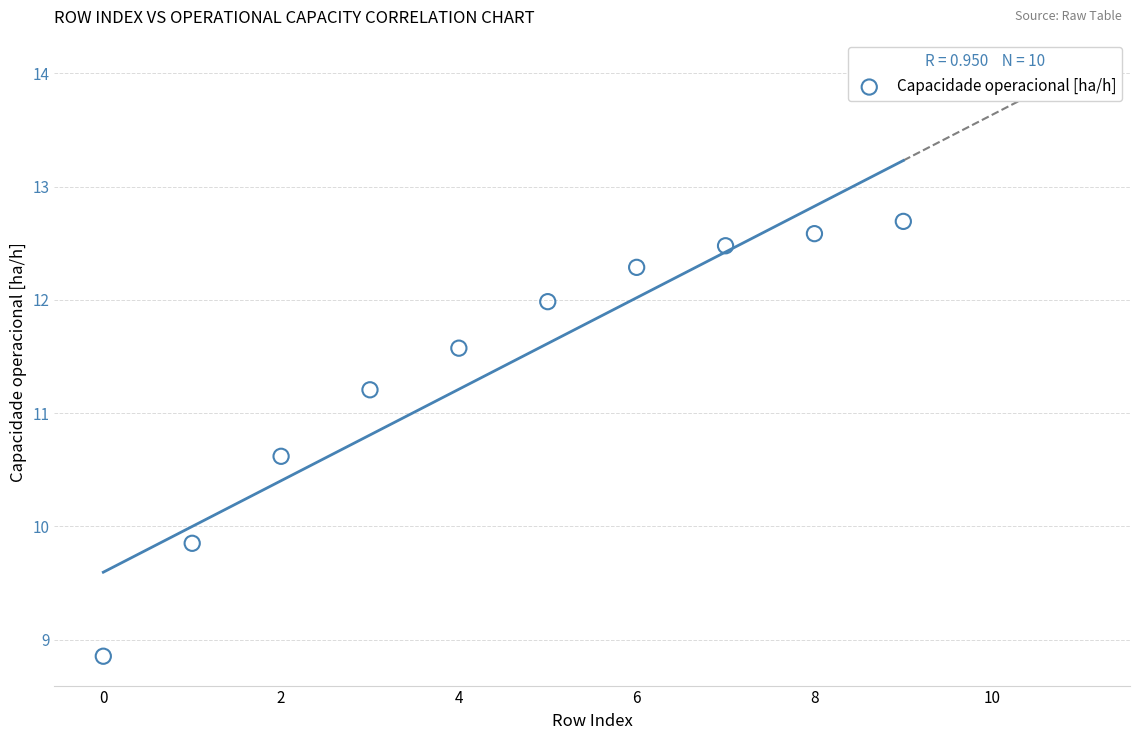

What Y value in the scatter plot is closest to 10?

9.9